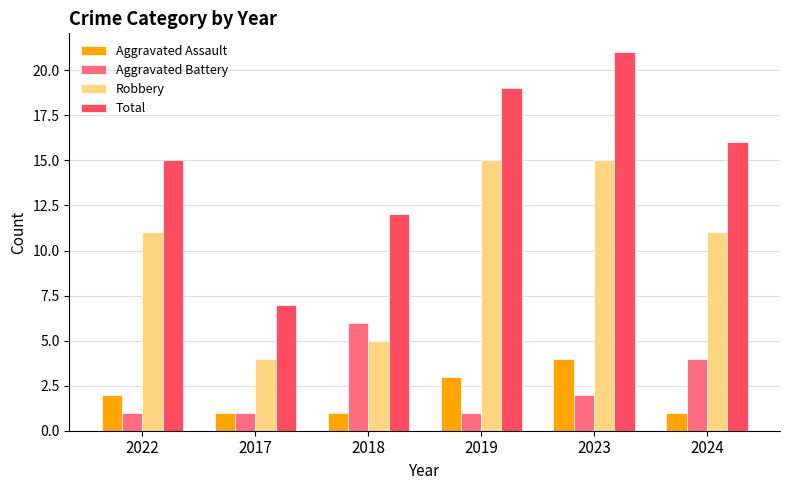

What is the minimum value for Total?

7